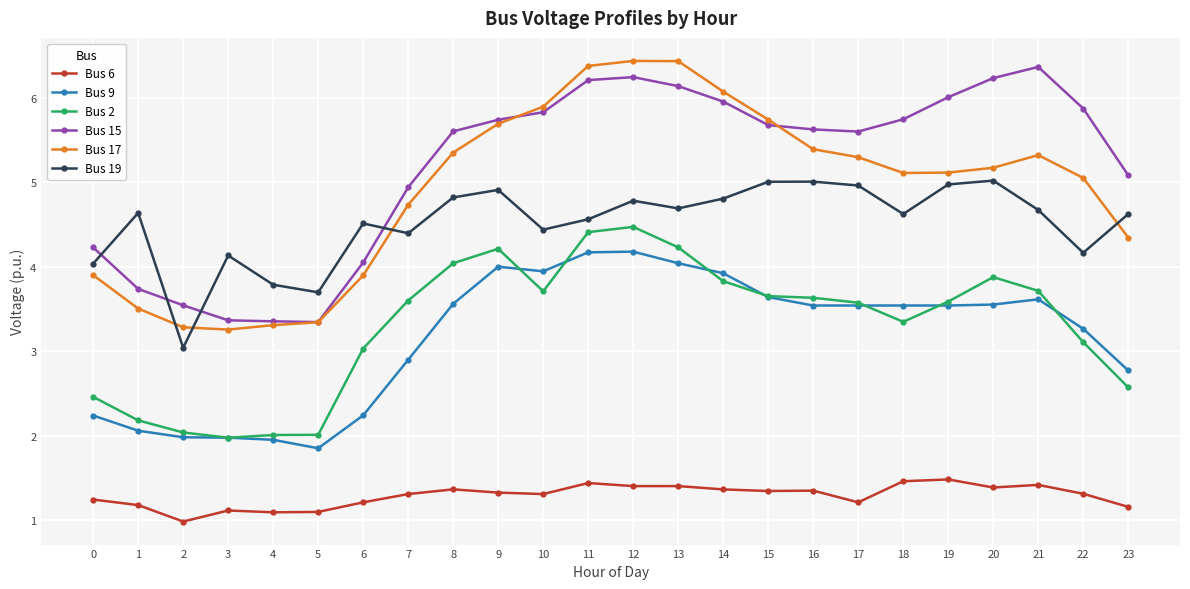

The Bus 15 series shows 6.2 at 12. True or false?

True